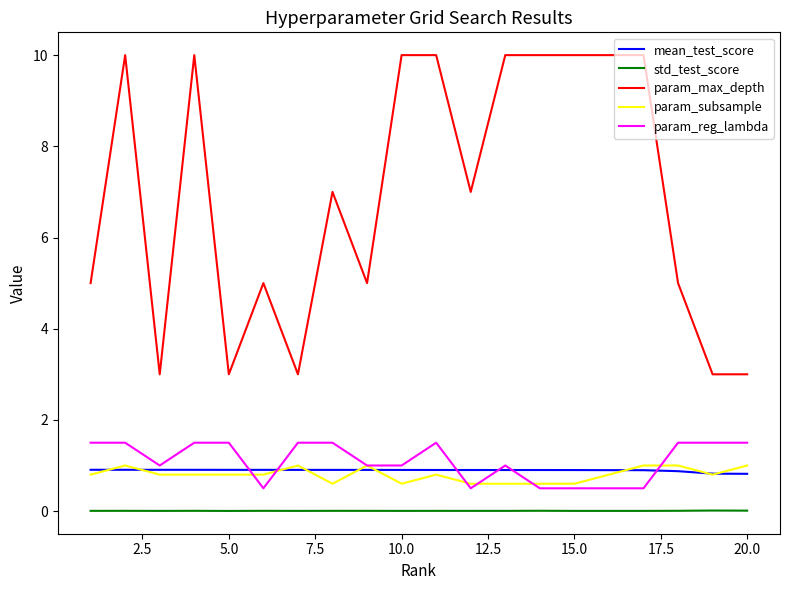

True or false: param_max_depth and param_subsample cross at least once.

False